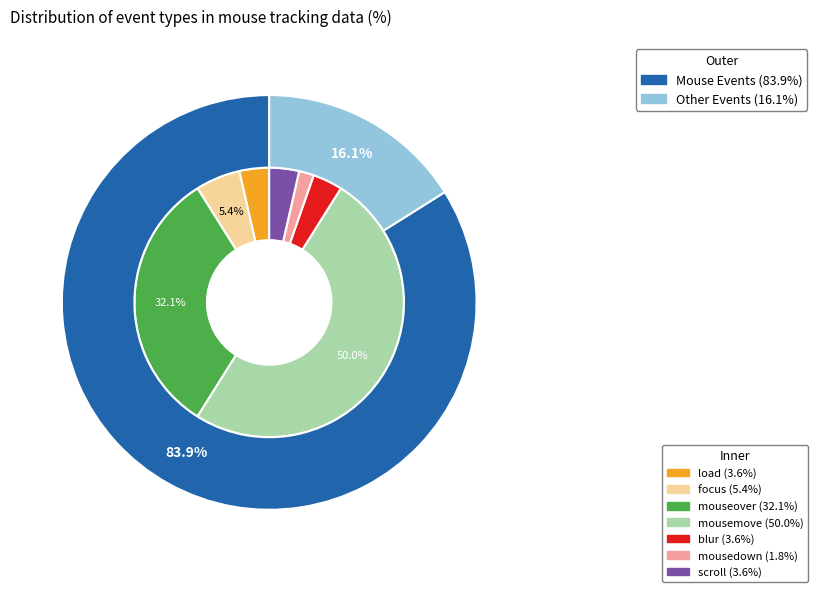

To the nearest percent, what is the average slice percentage?

14%